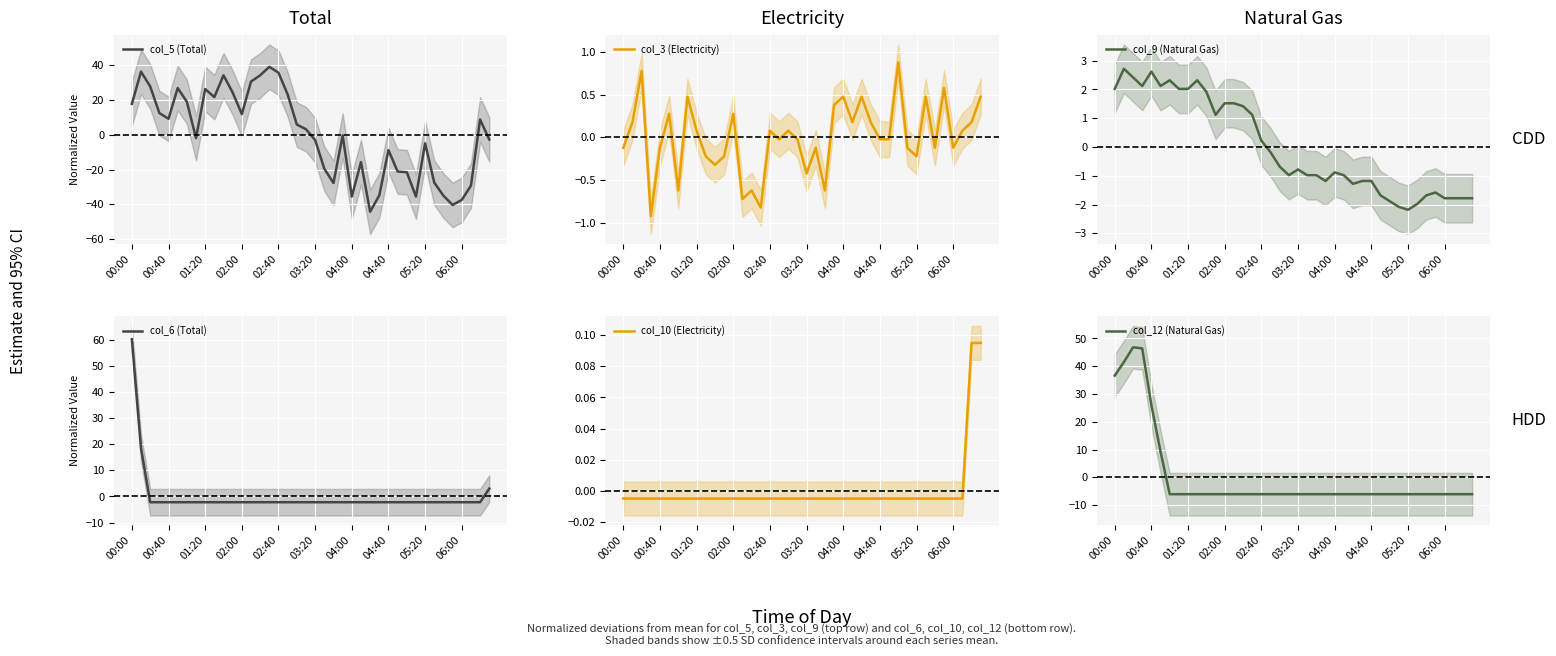

How many times do col_5 (Total) and col_6 (Total) cross each other?

6